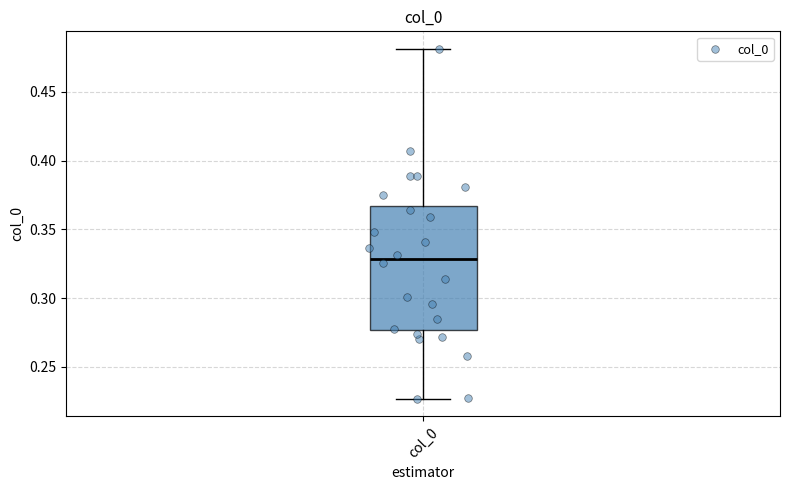

Read this box plot against the y-axis: the position of the median line, the range covered by the box, and the ends of both whiskers. The values are not printed on the chart, so give them approximately, as read against the axis.

median 0.330, box 0.275 to 0.365, whiskers 0.225 to 0.480